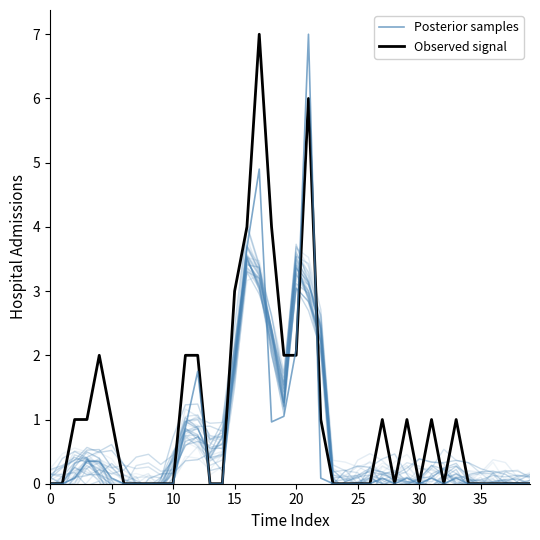

What is the label of the 15th point from the left?

14